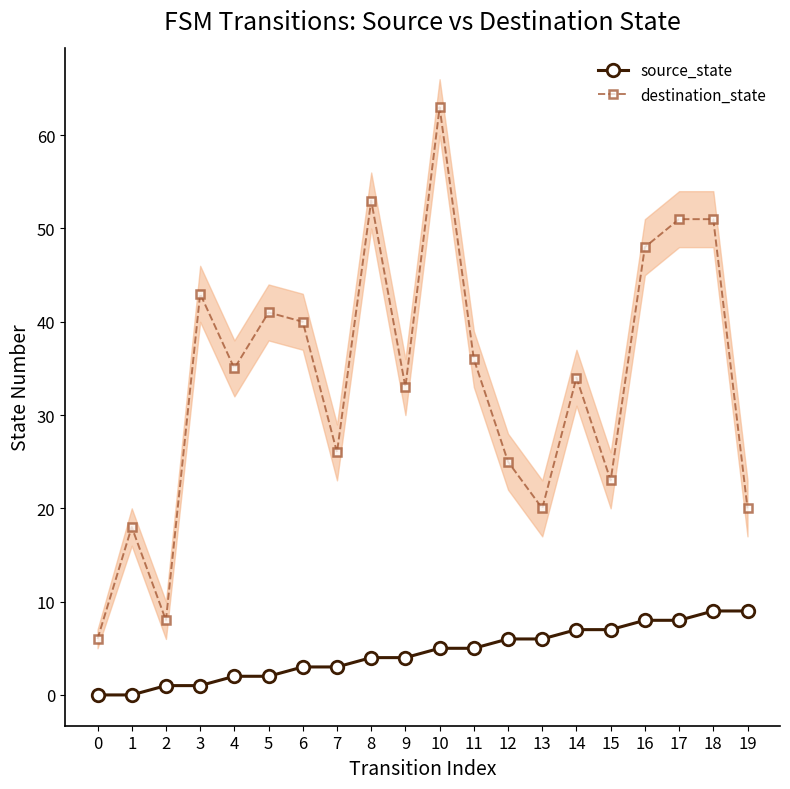

Does the chart have visible grid lines?

No